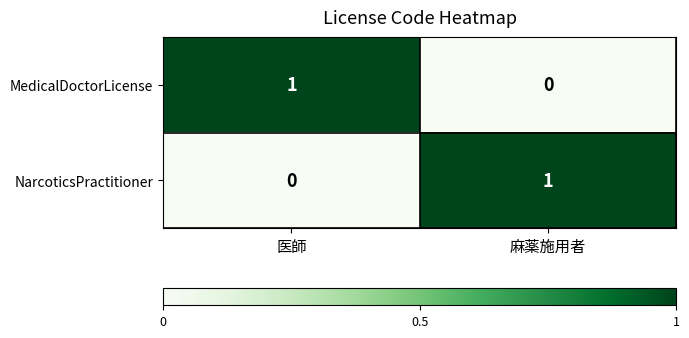

Is it true that MedicalDoctorLicense equals 2 at 医師?

False